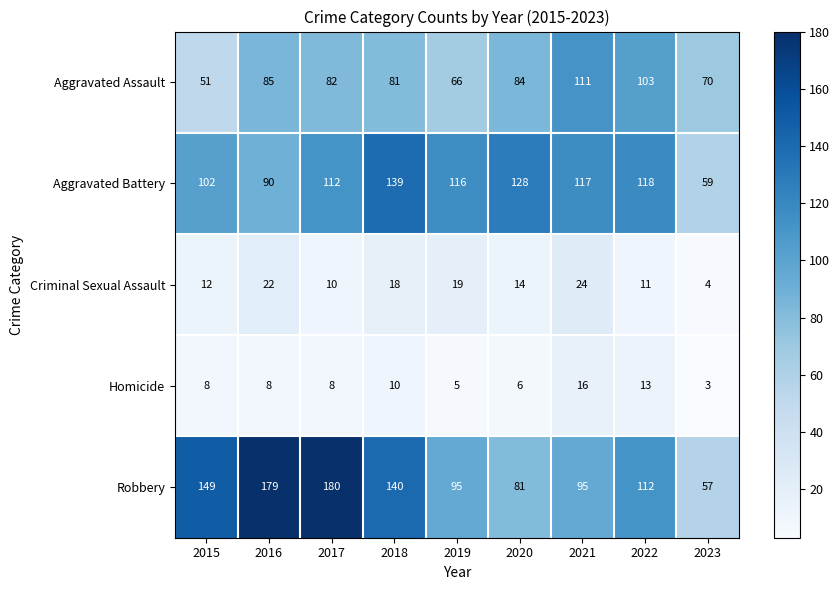

Which series has the largest total across all categories?

Robbery